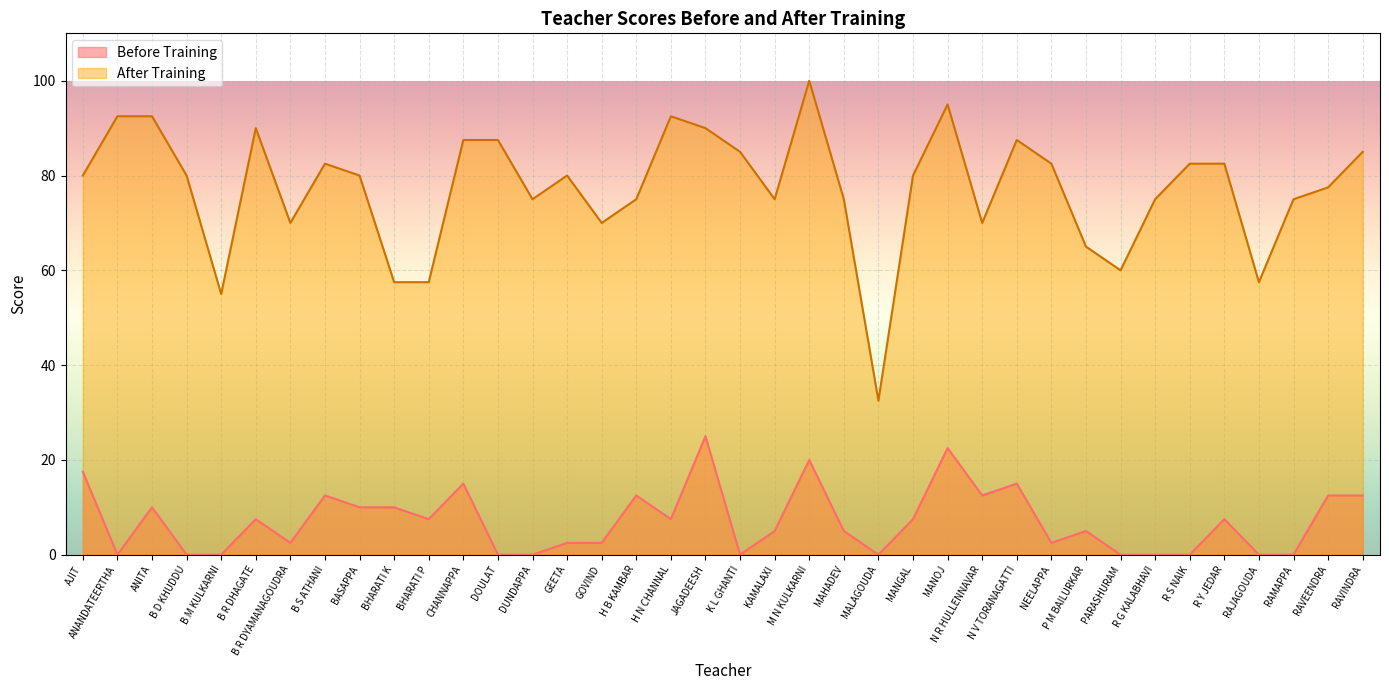

True or false: After Training has a value of 58.4 at ANITA.

False